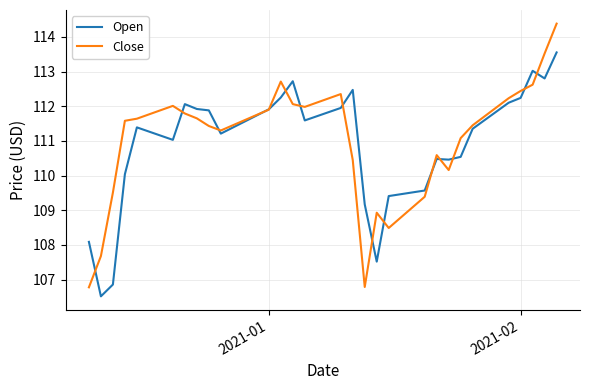

What is the smallest value displayed?

106.5